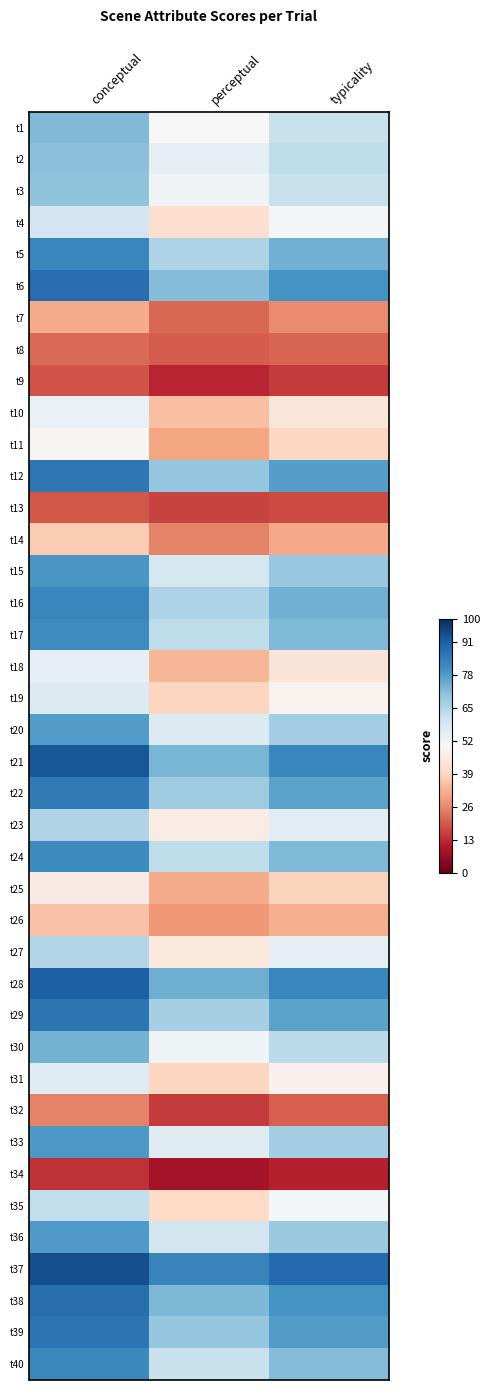

At which category is the sum across all series the highest?

conceptual